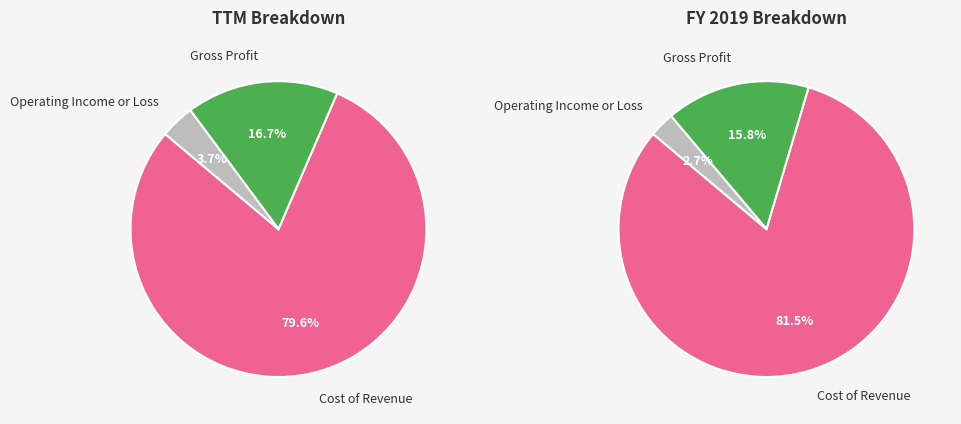

Between Total Revenue and Total Operating Expenses, which is larger?

Total Revenue